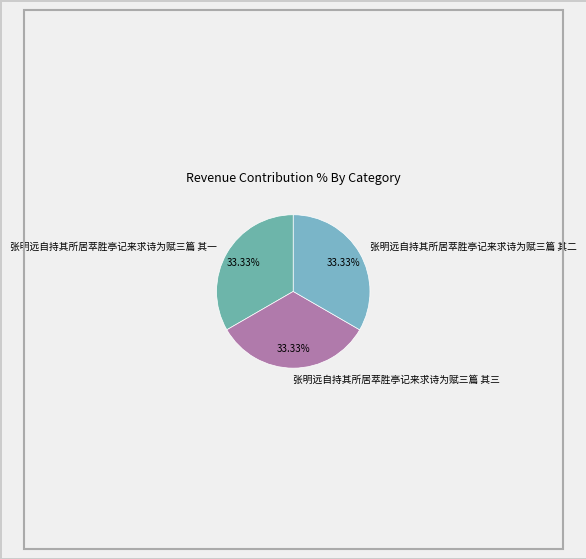

Is 张明远自持其所居萃胜亭记来求诗为赋三篇 其二 the majority of the pie?

No